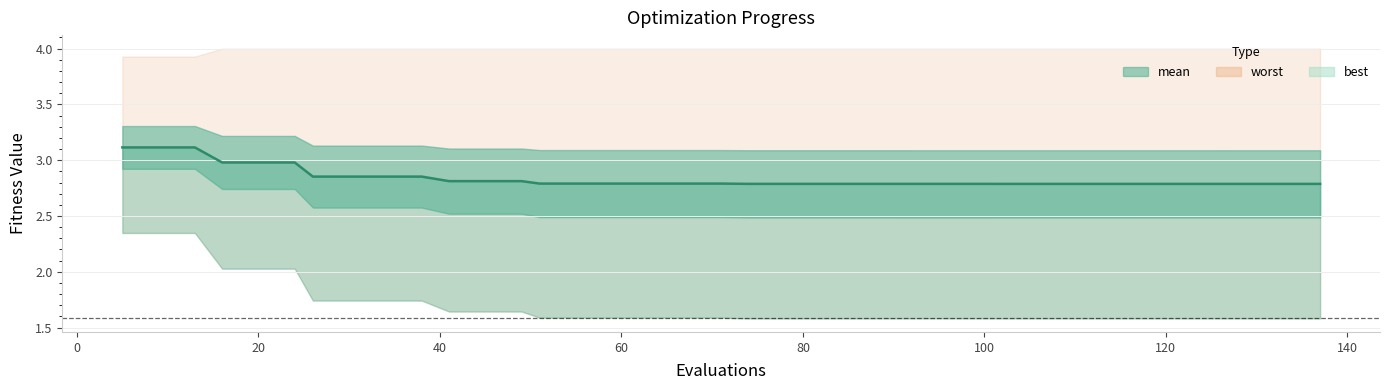

True or false: the data has more than 1 interior local peaks.

False